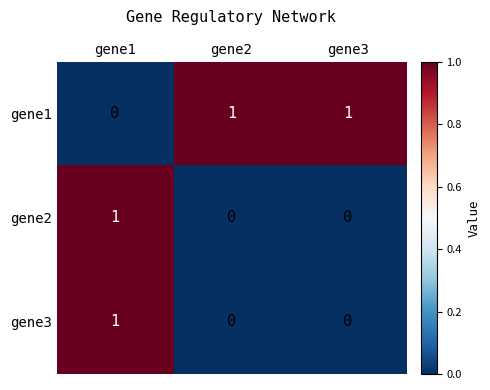

Count the gene3 values in the range 0 to 1.

3